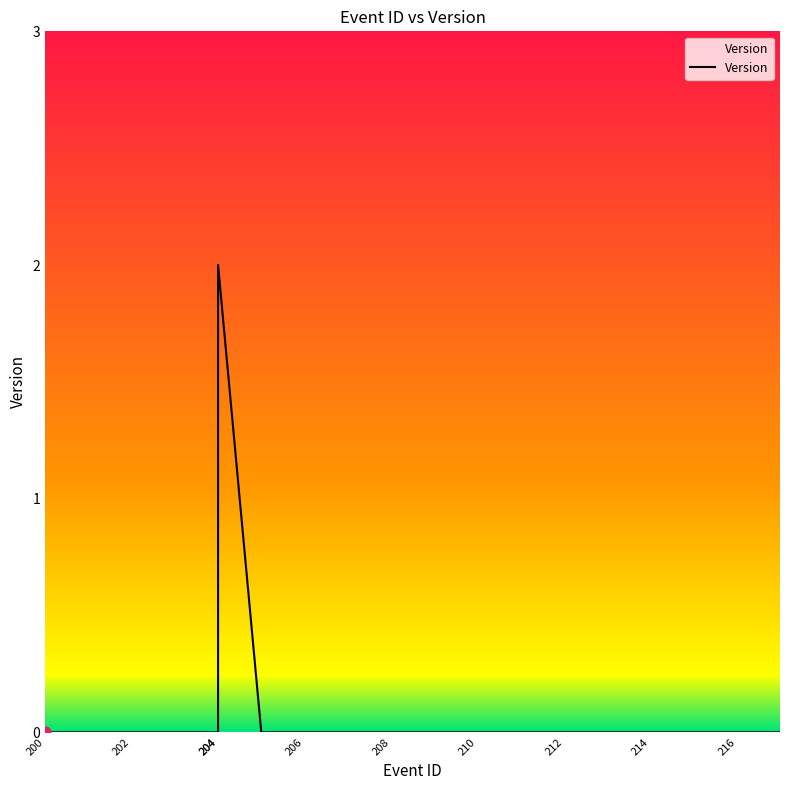

Which has a higher value, 202 or 204?

202